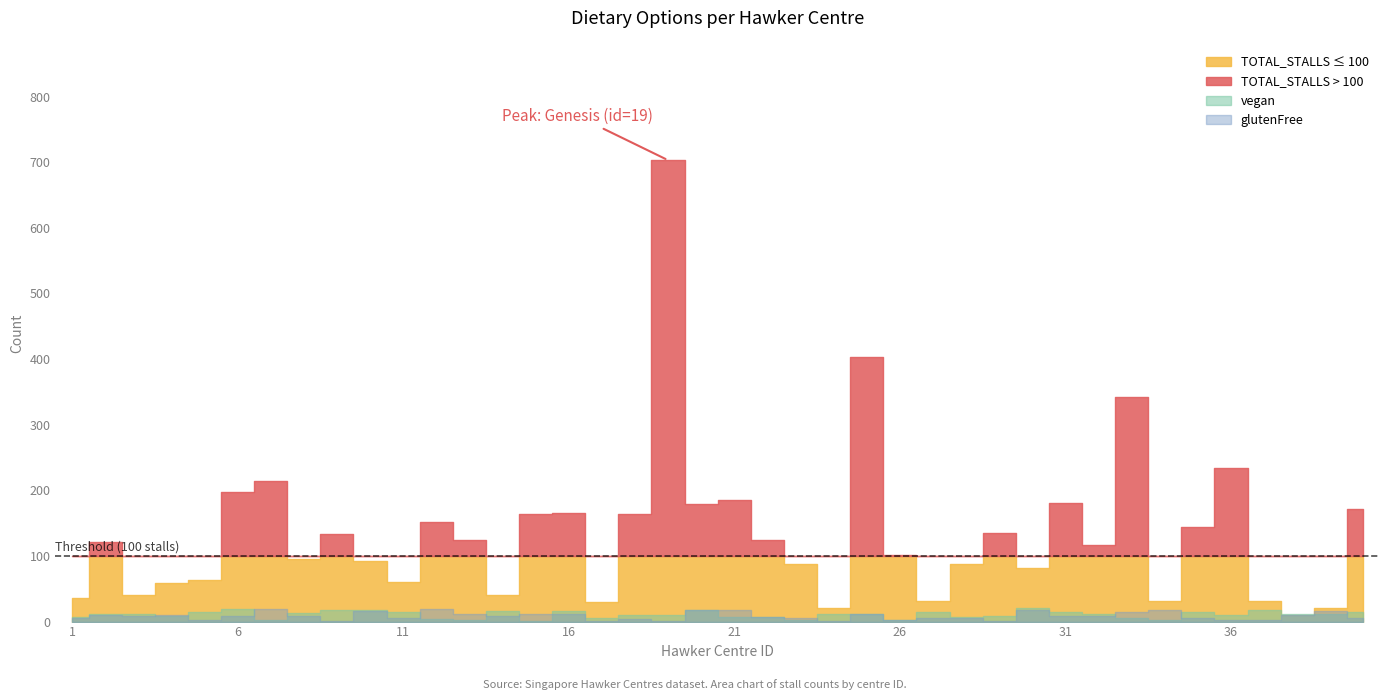

True or false: vegan has a value of 2 at 34.

False